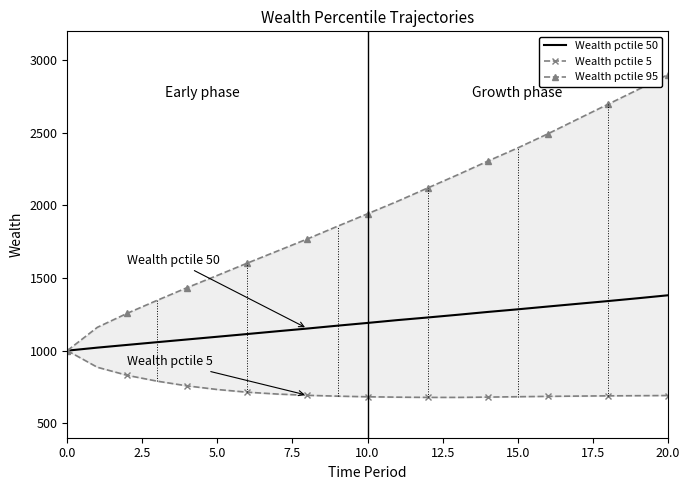

What is the difference between the second highest and second lowest values in the Wealth pctile 50 series?

340.2